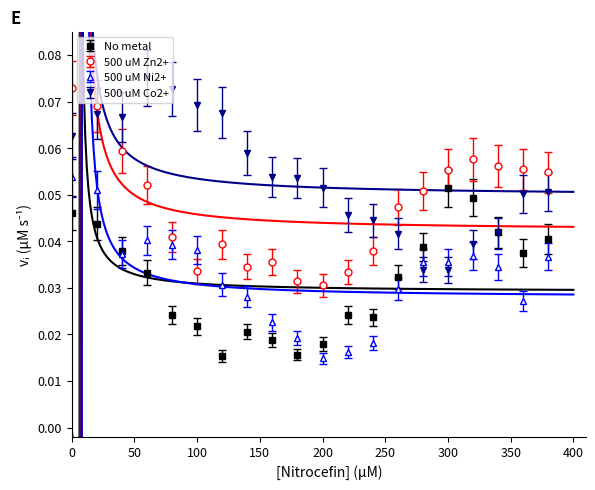

True or false: 500 uM Zn2+ has more than 1 points higher than both neighbors.

True